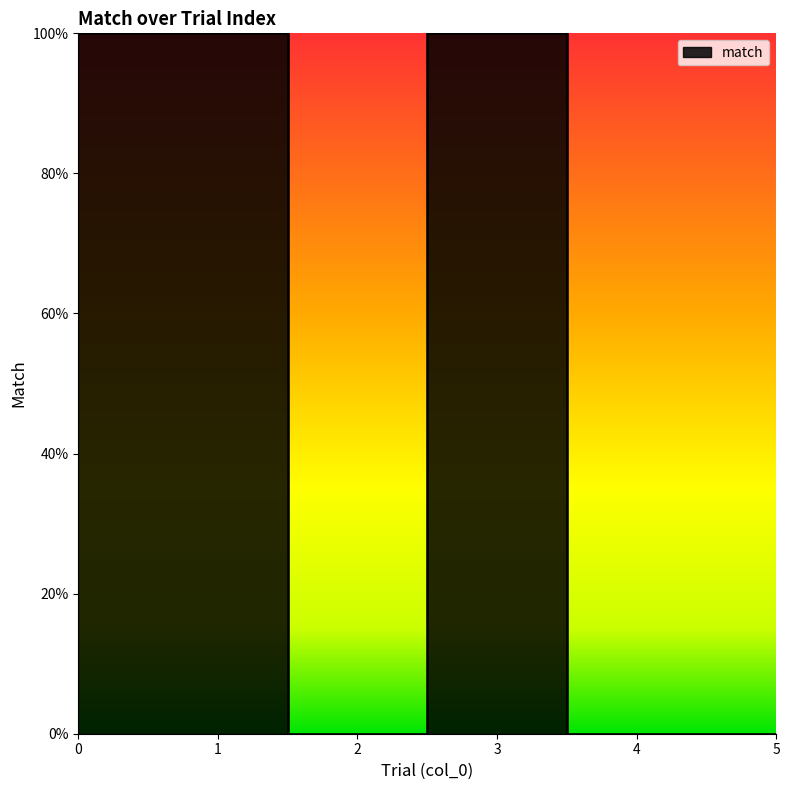

Is this an area chart (filled region under the line)?

No